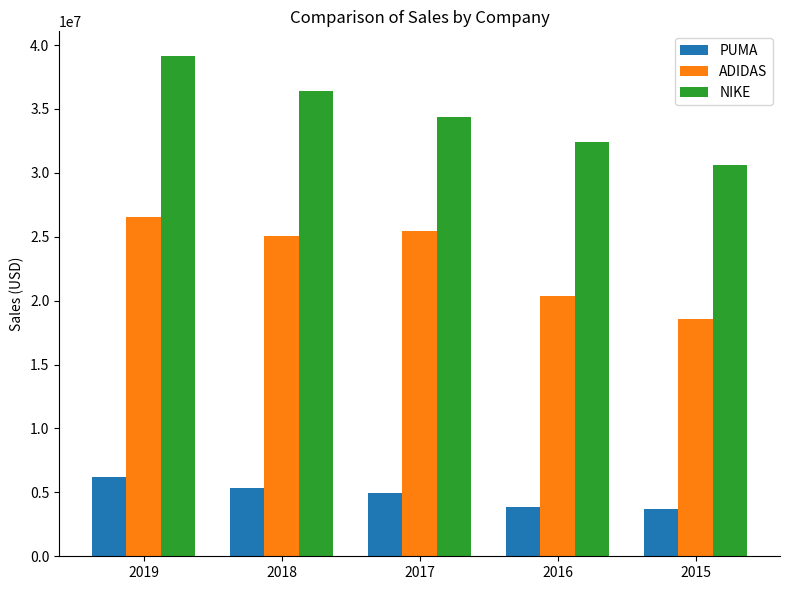

What is the spread (max minus min) of values at 2019?

32907632.0